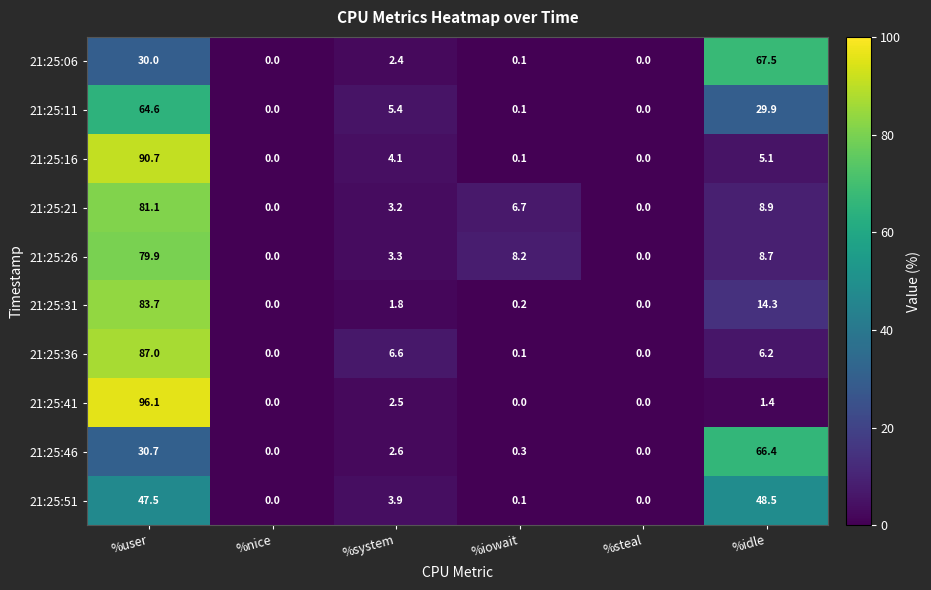

Rank the series at %user from lowest to highest value.

21:25:06, 21:25:46, 21:25:51, 21:25:11, 21:25:26, 21:25:21, 21:25:31, 21:25:36, 21:25:16, 21:25:41